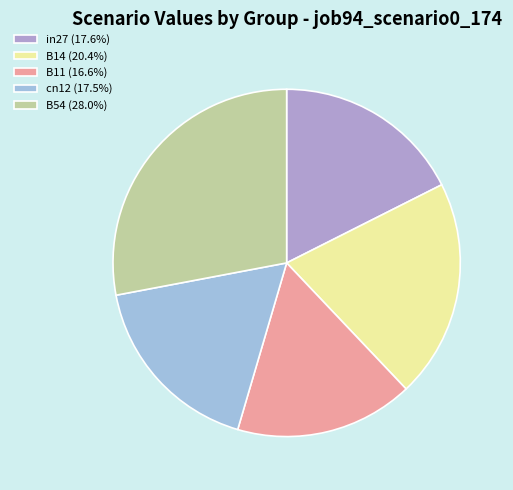

Does any single category account for the majority?

No